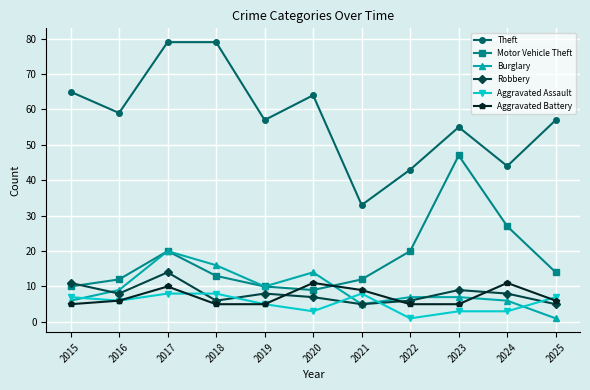

True or false: Aggravated Assault and Theft intersect in this chart.

False